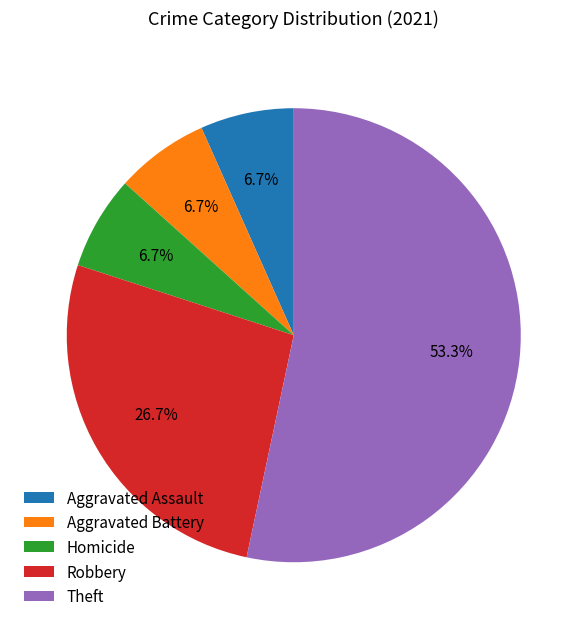

What percentage is NOT represented by Aggravated Battery?

93.3%